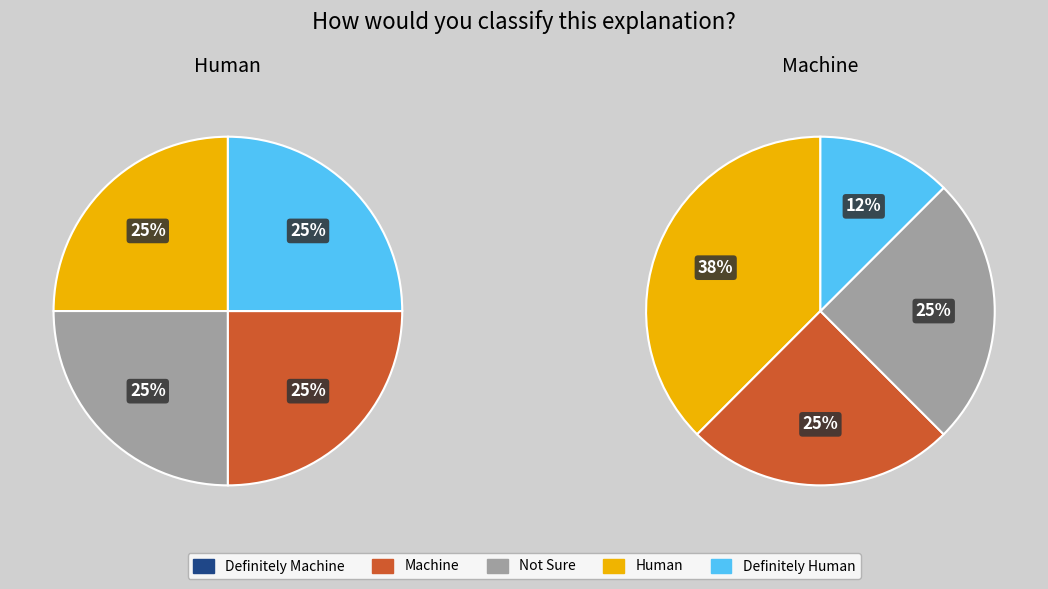

To the nearest percent, what is the combined percentage of 11 and 3?

25%